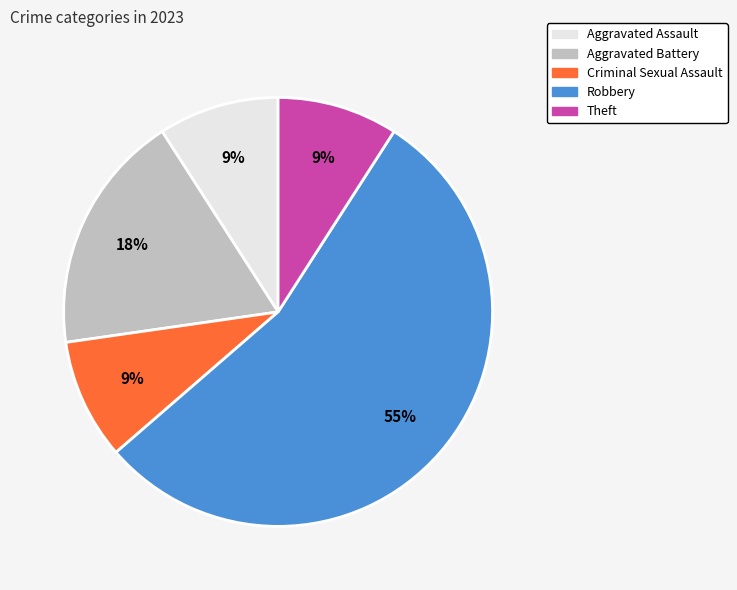

What percentage is the Criminal Sexual Assault slice, to the nearest percent?

9%